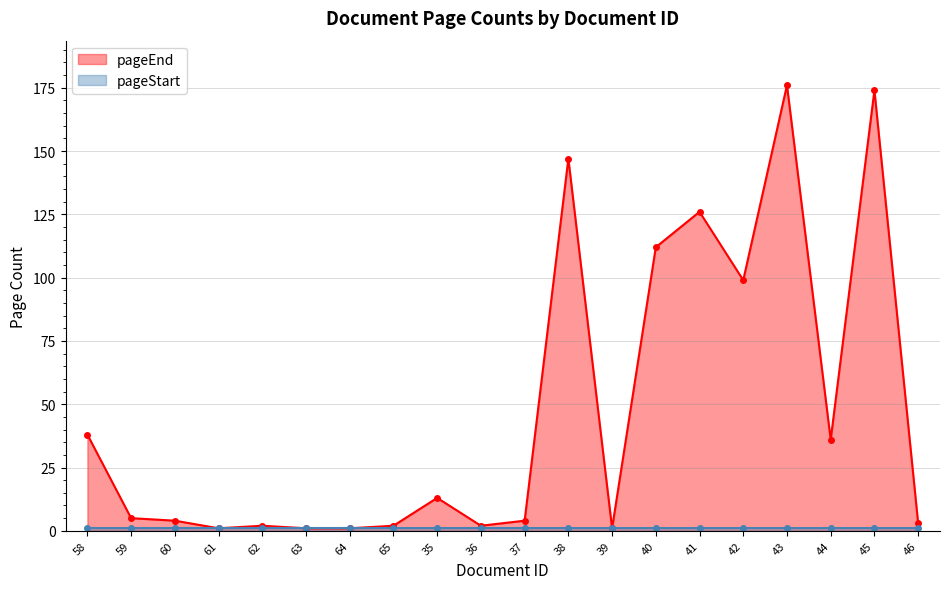

What is the label of the 16th point from the left?

42